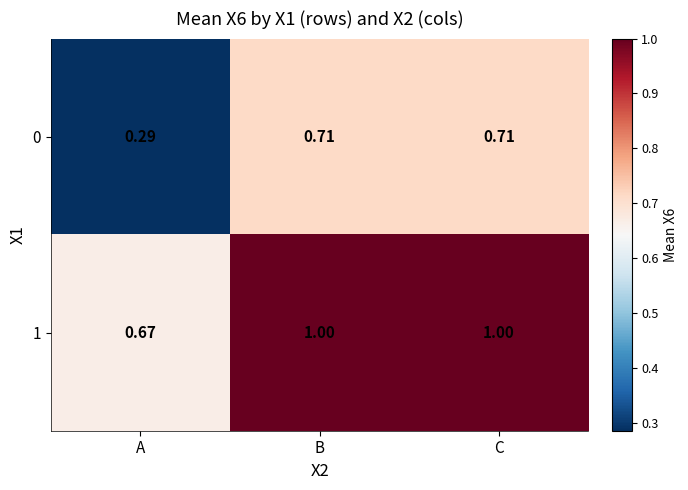

What is the total value across all series at B?

1.7